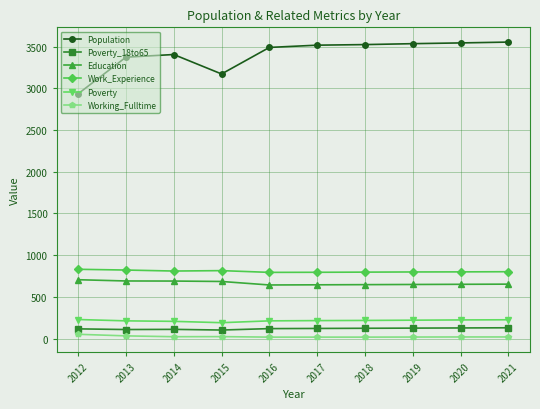

What are all the series names shown in the legend?

Population, Poverty_18to65, Education, Work_Experience, Poverty, Working_Fulltime